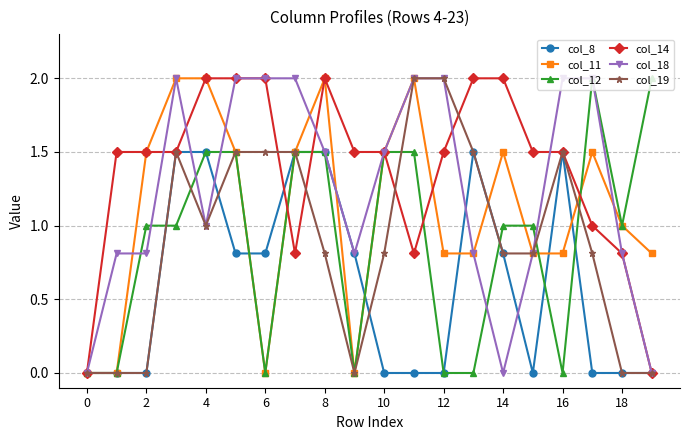

Which series has the largest total across all categories?

col_14